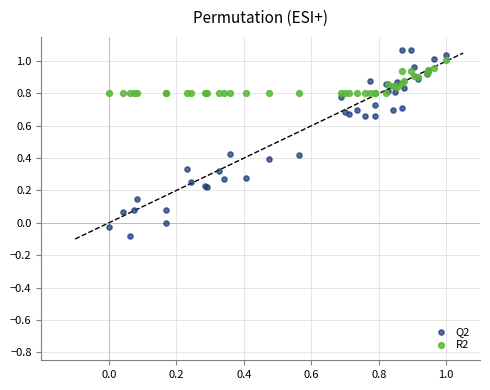

What are all the series names shown in the legend?

Q2, R2